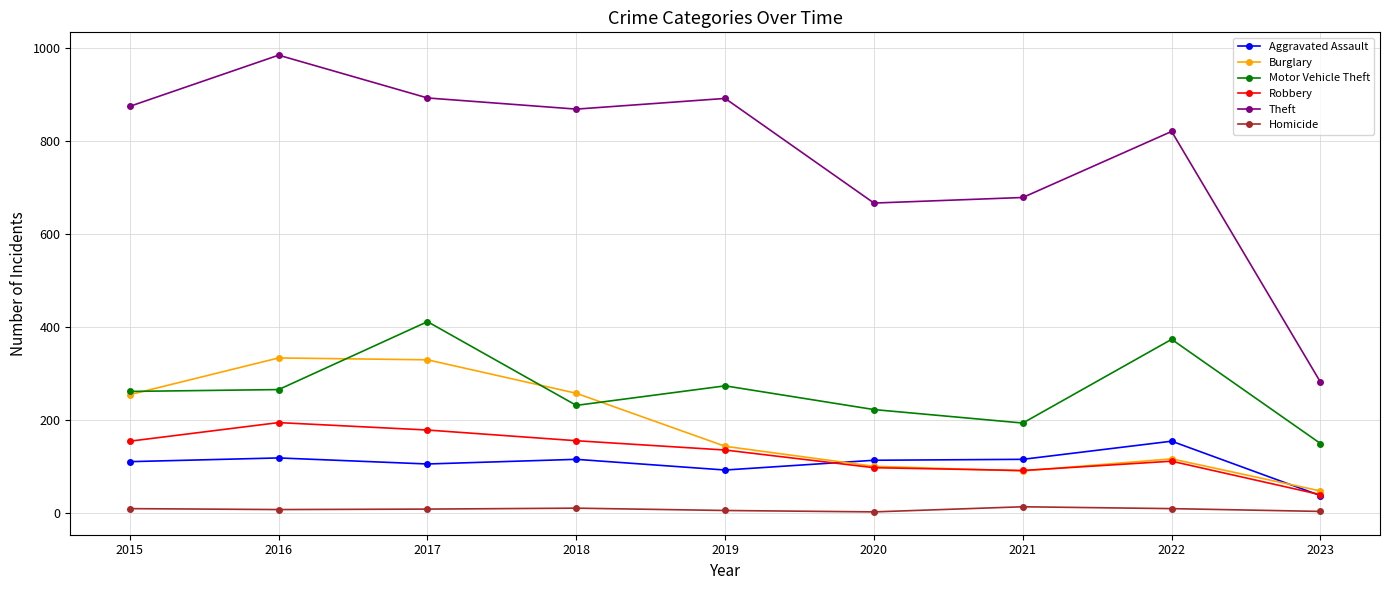

Which series changed the most between 2019 and 2020?

Theft